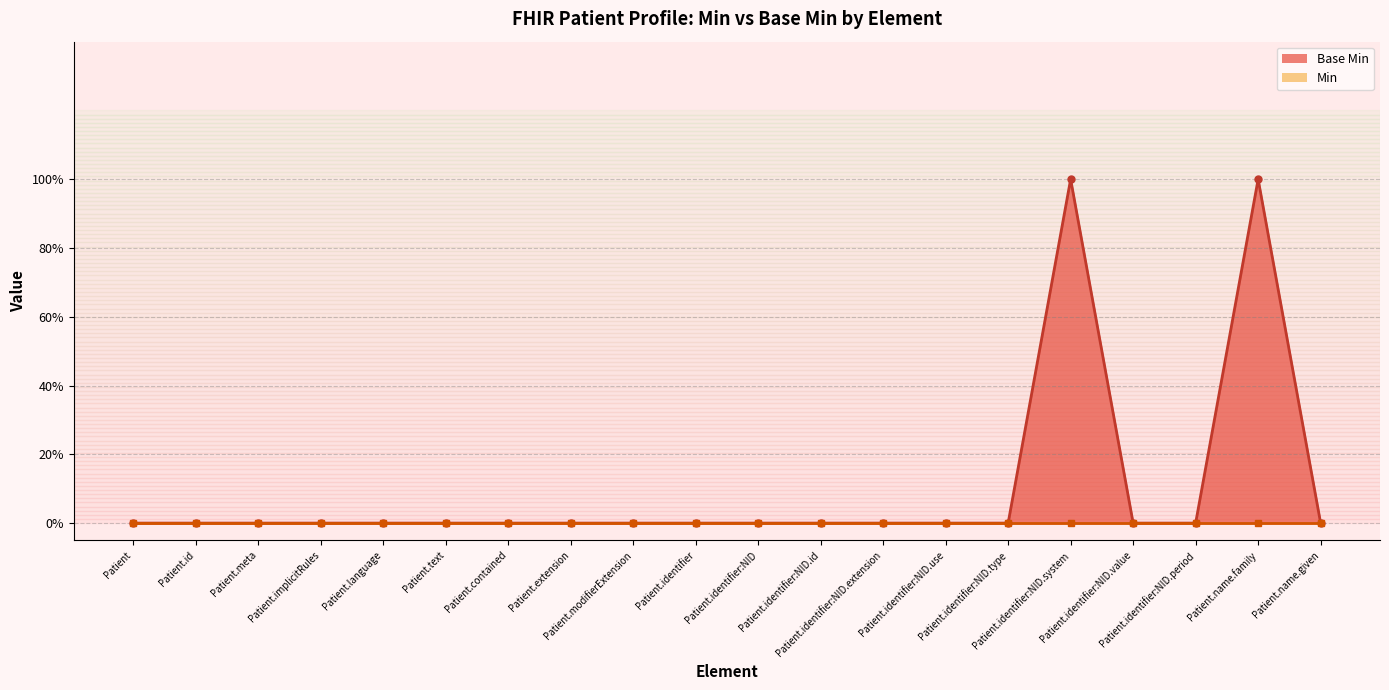

List the labels in order of value, largest first.

Patient.identifier:NID.system, Patient.name.family, Patient, Patient.id, Patient.meta, Patient.implicitRules, Patient.language, Patient.text, Patient.contained, Patient.extension, Patient.modifierExtension, Patient.identifier, Patient.identifier:NID, Patient.identifier:NID.id, Patient.identifier:NID.extension, Patient.identifier:NID.use, Patient.identifier:NID.type, Patient.identifier:NID.value, Patient.identifier:NID.period, Patient.name.given